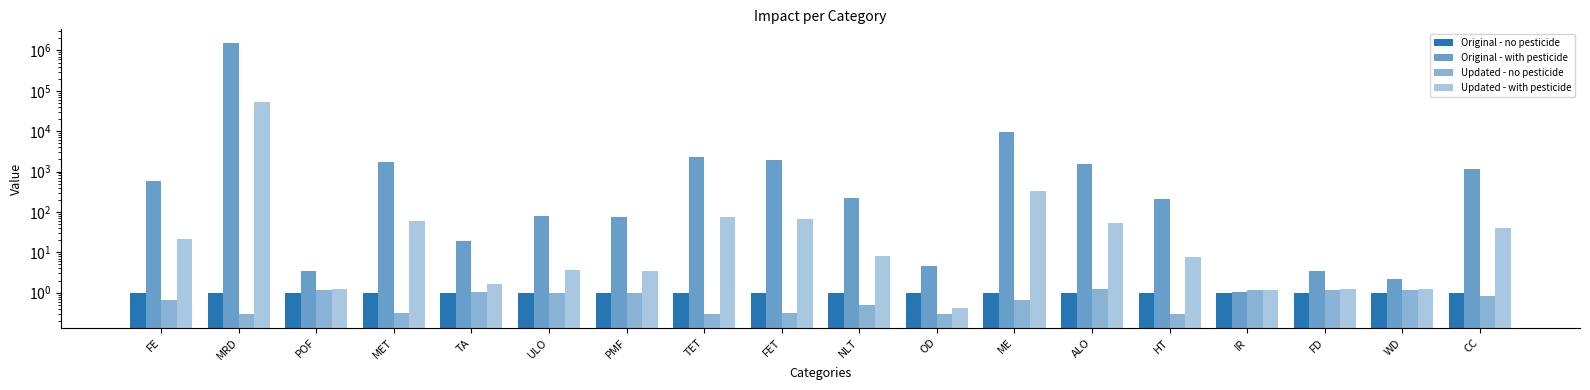

Which has a higher value, HT or FE?

HT